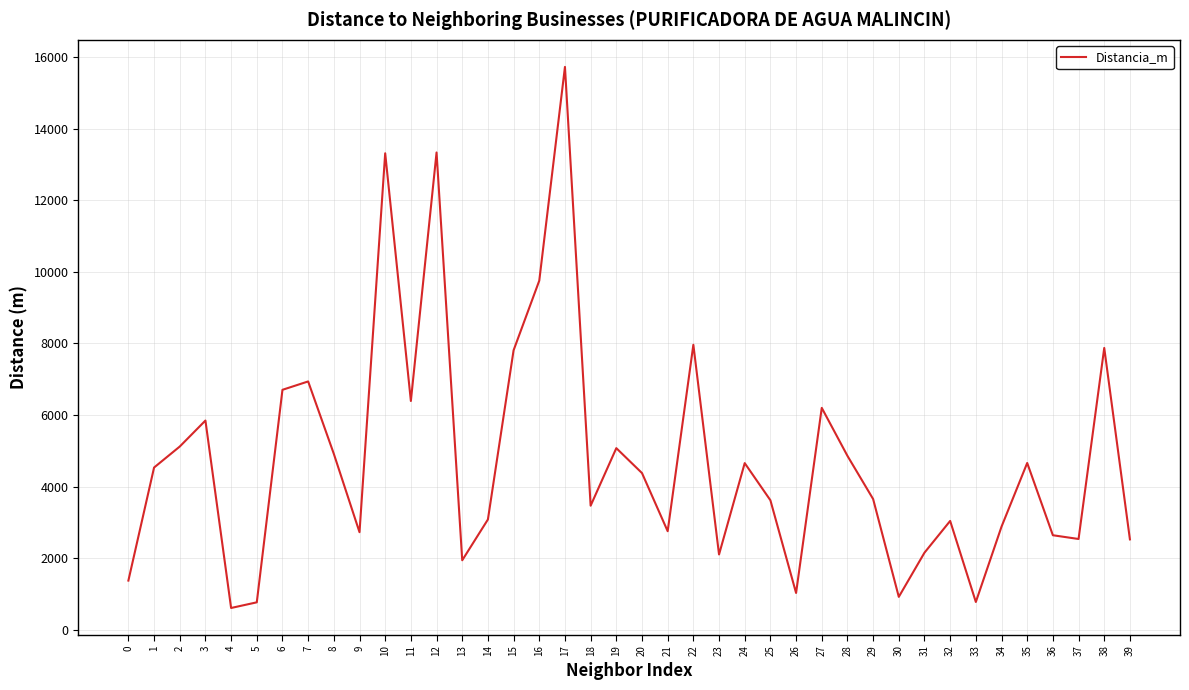

How many lines are shown in the chart?

1